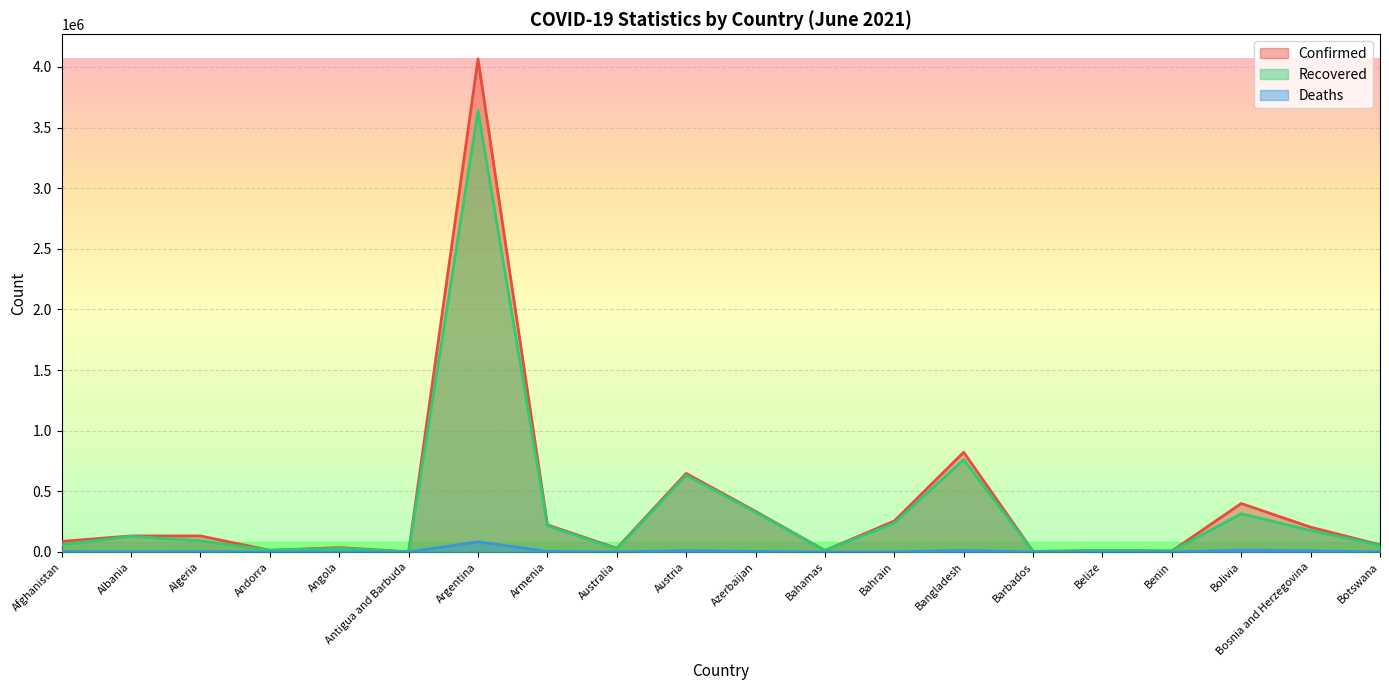

How many lines are shown in the chart?

3